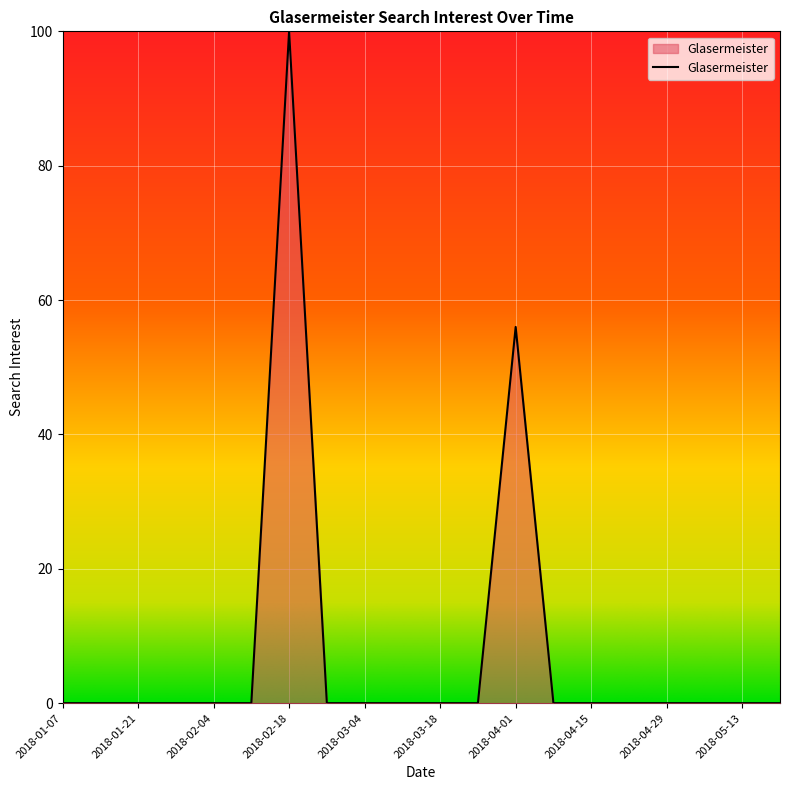

What is the greatest value displayed?

100